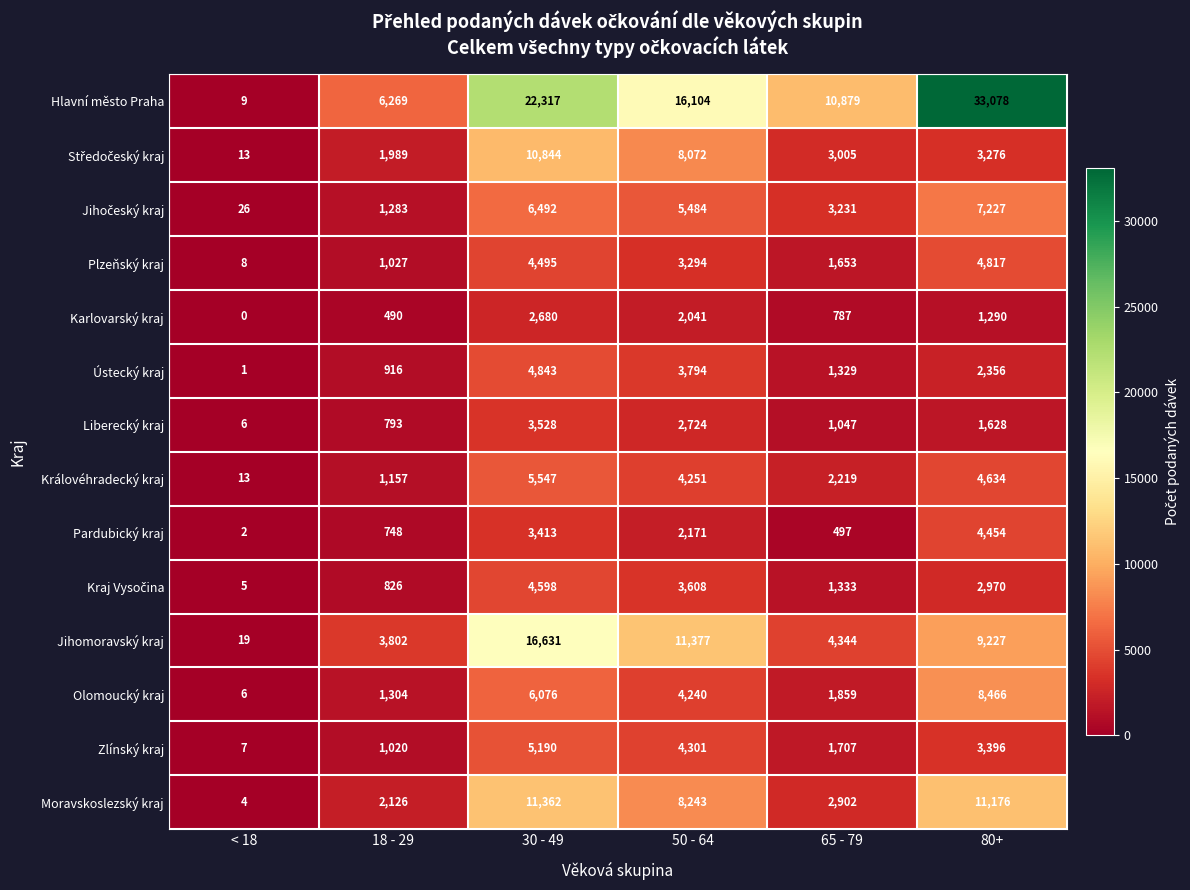

Which series changed the most between 50 - 64 and 80+?

Hlavní město Praha